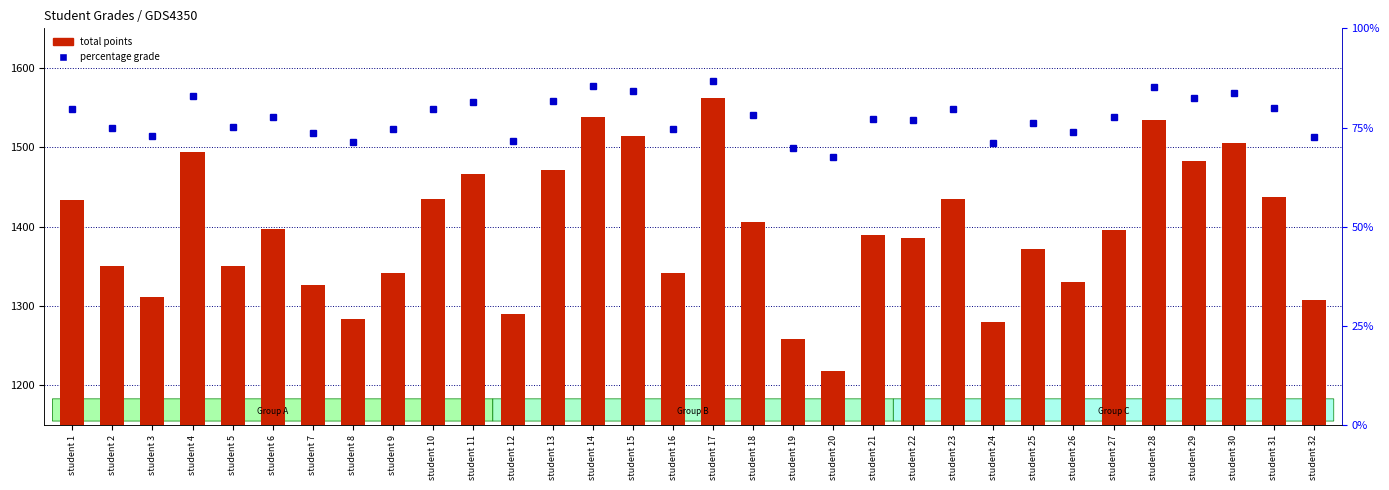

Where does the total points series first go above 1396?

student 1